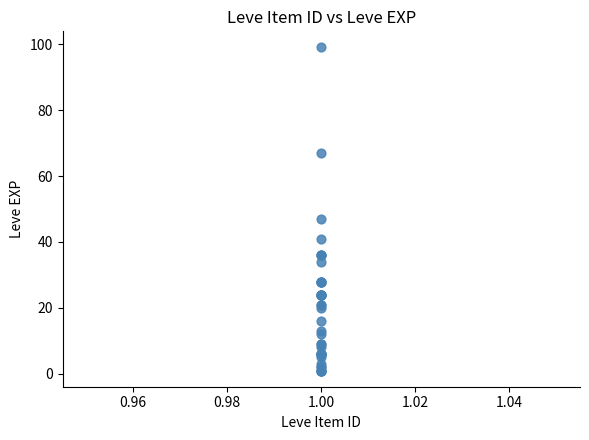

What Y value in the scatter plot is closest to 50?

47